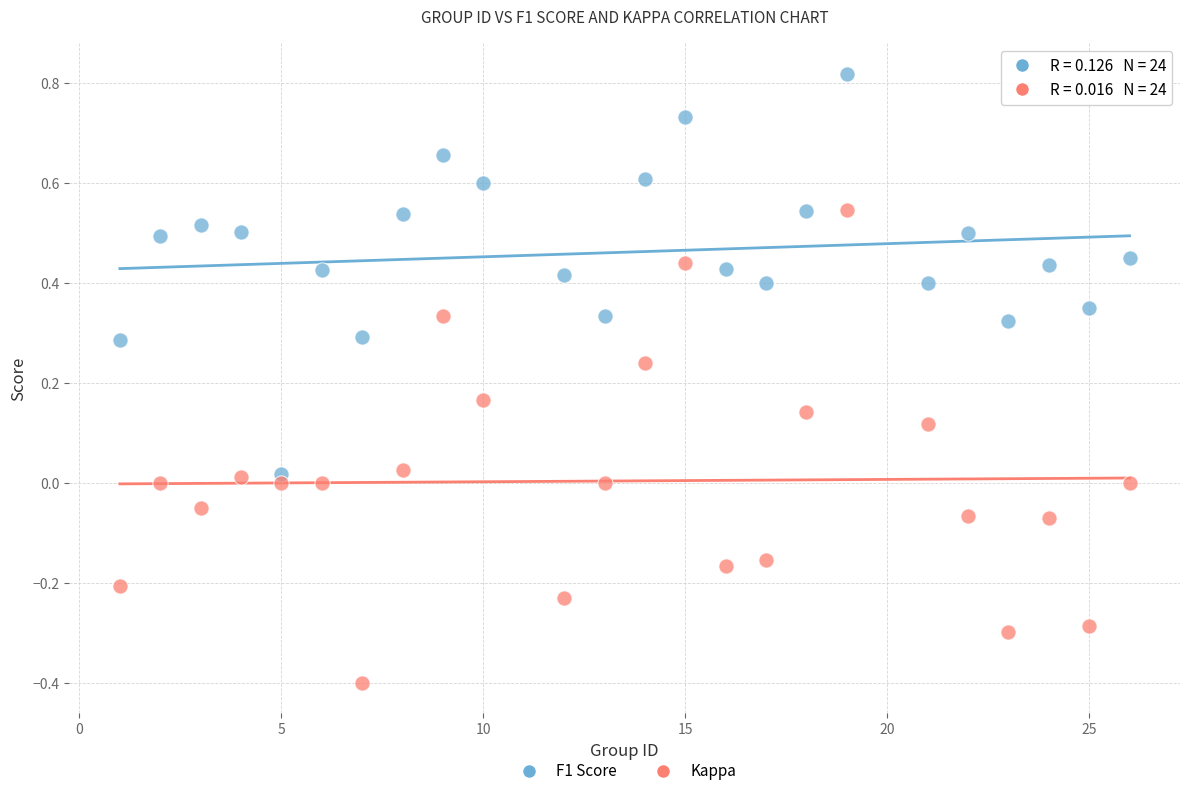

Which series contains the lowest Y value?

Kappa